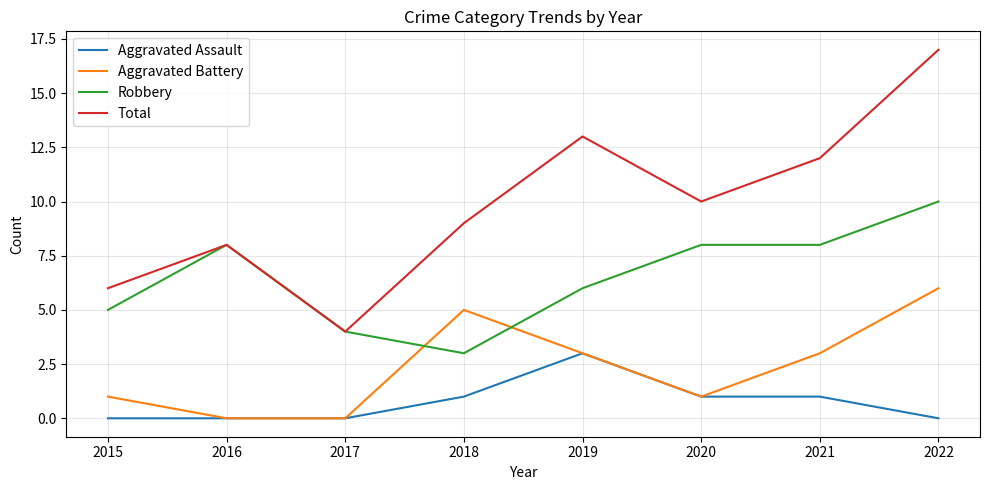

Which series has the largest range (max minus min)?

Total